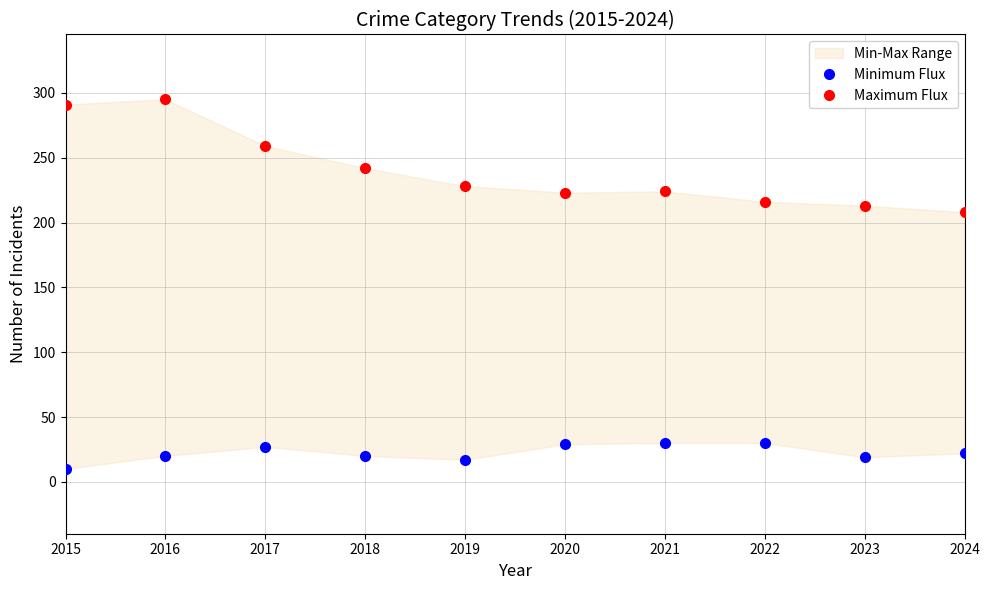

Reading left to right, extract all data points from this chart.

Minimum Flux: 10	20	27	20	17	29	30	30	19	22
Maximum Flux: 291	295	259	242	228	223	224	216	213	208